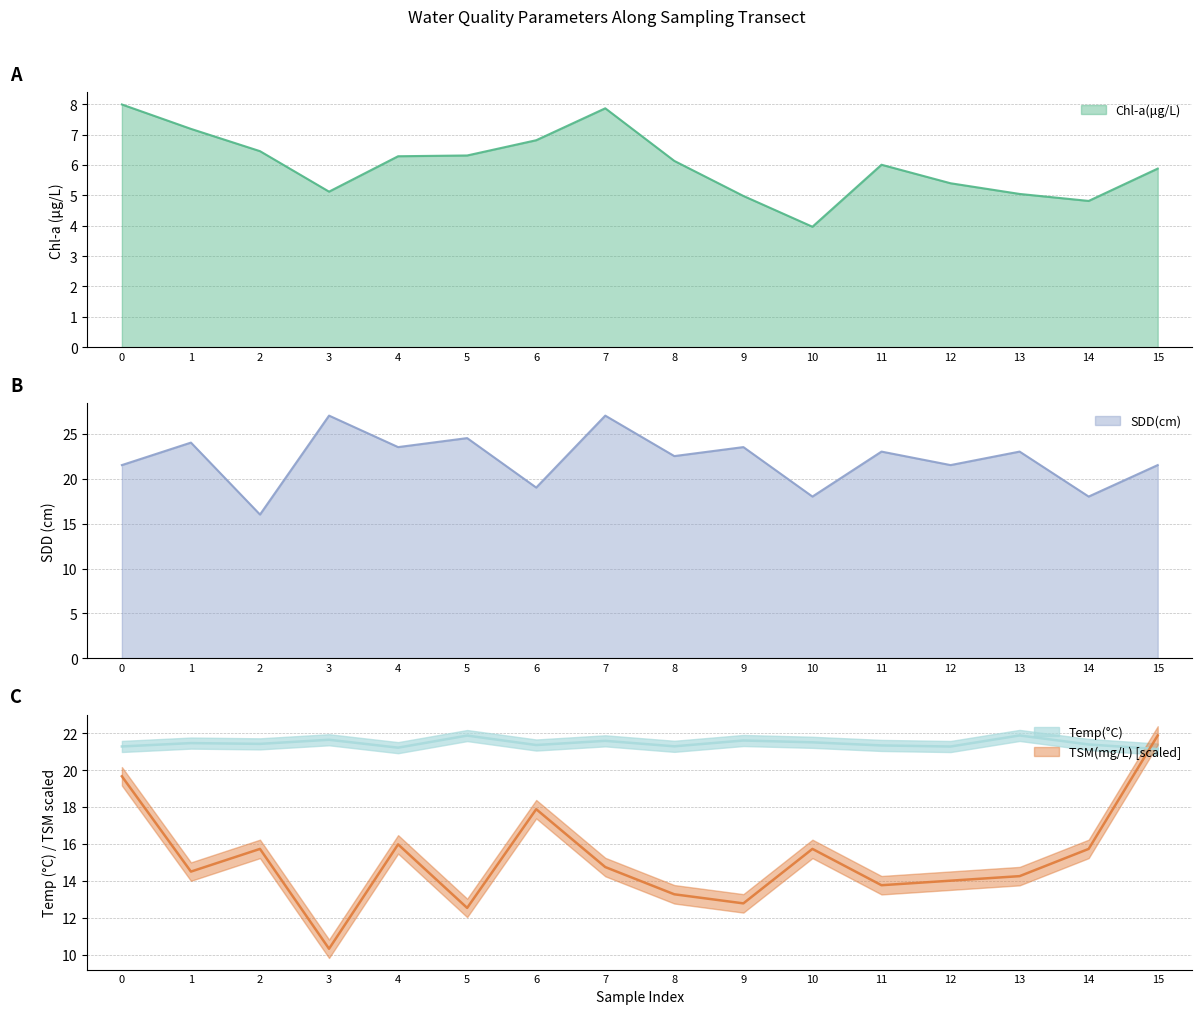

At which label does Temp(°C) reach its peak?

13